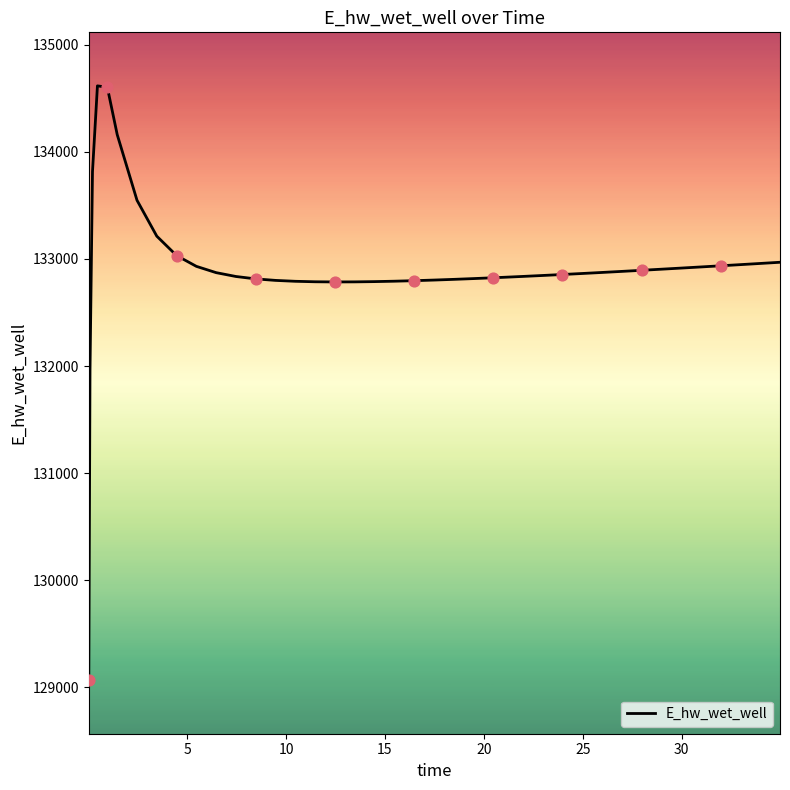

What is the maximum value shown in the chart?

134616.2